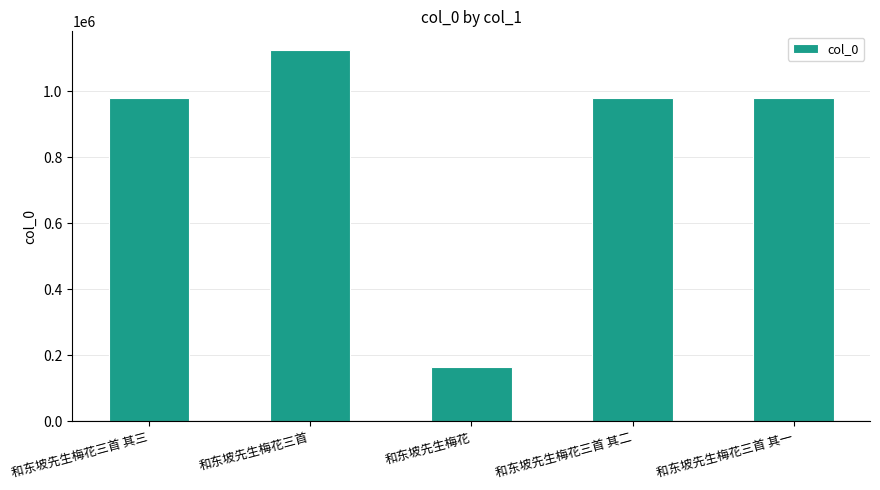

The value at 和东坡先生梅花三首 其一 is 979501. True or false?

True